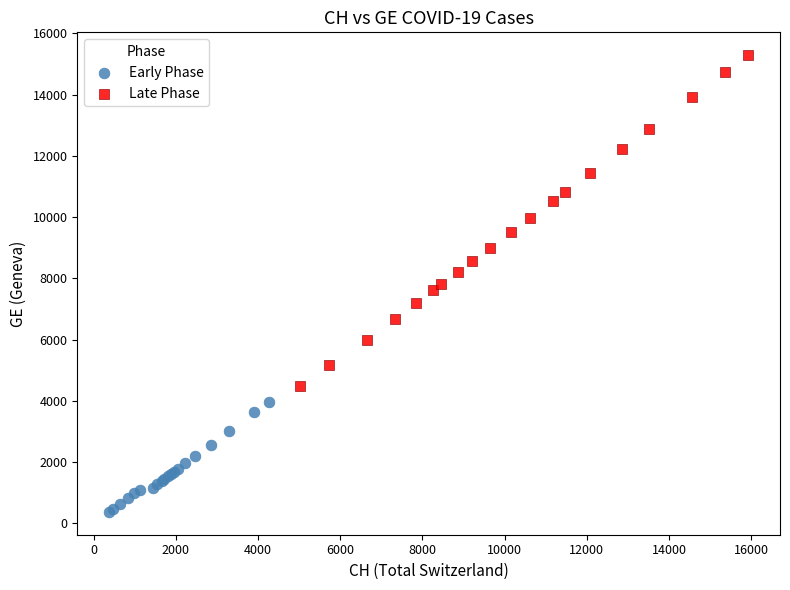

Which series reaches the minimum Y coordinate?

Early Phase